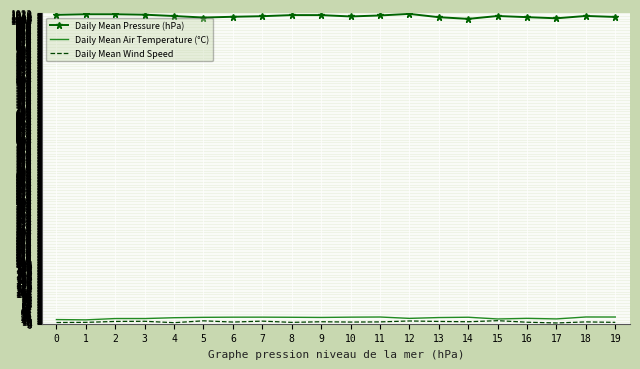

The value of Daily Mean Pressure (hPa) at 7 is 1011.5. True or false?

True